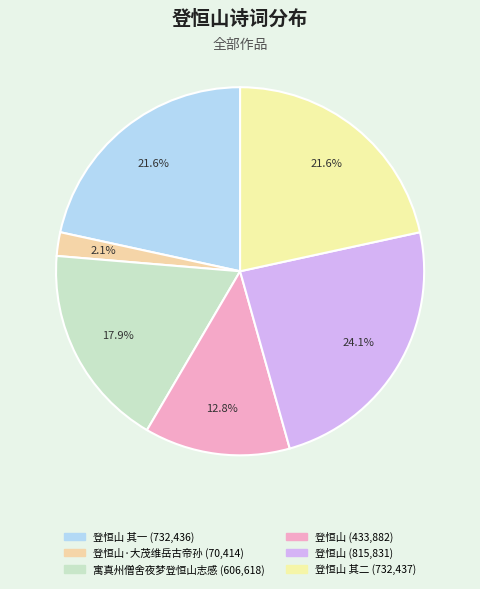

Count the number of slices in the pie.

6